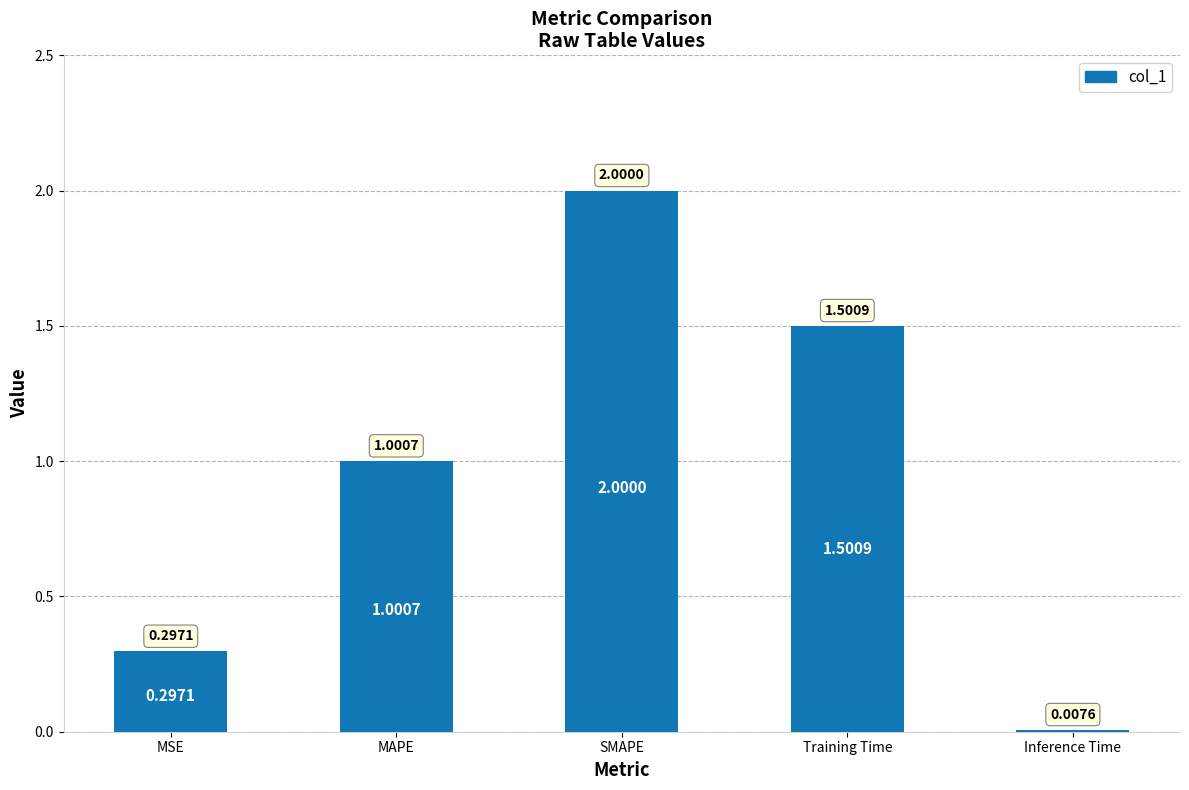

Between Inference Time and SMAPE, which is larger?

SMAPE